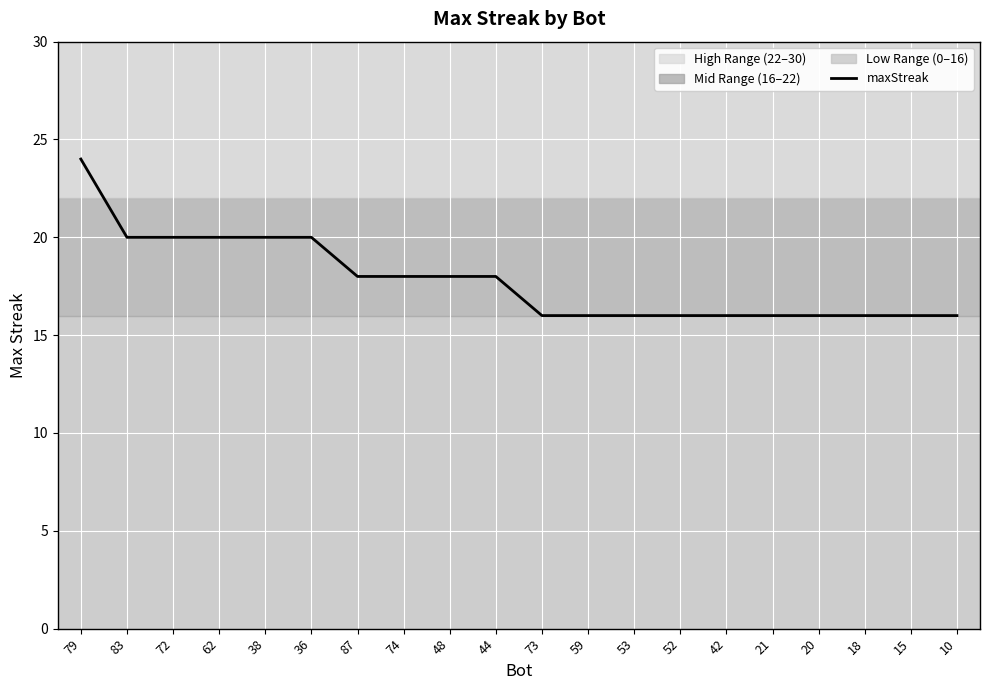

What position from the right is 83?

19